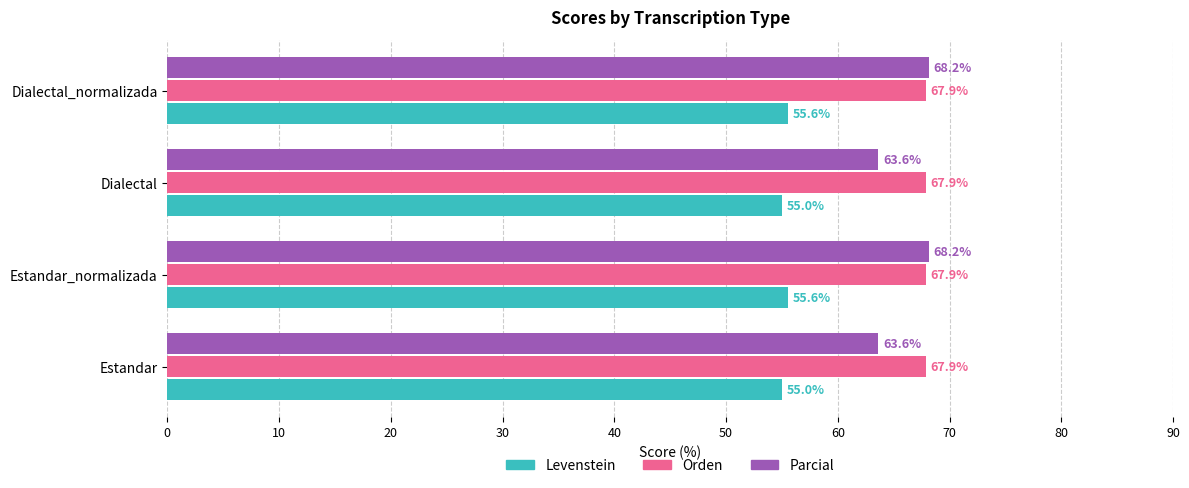

Which series has the largest range (max minus min)?

Parcial